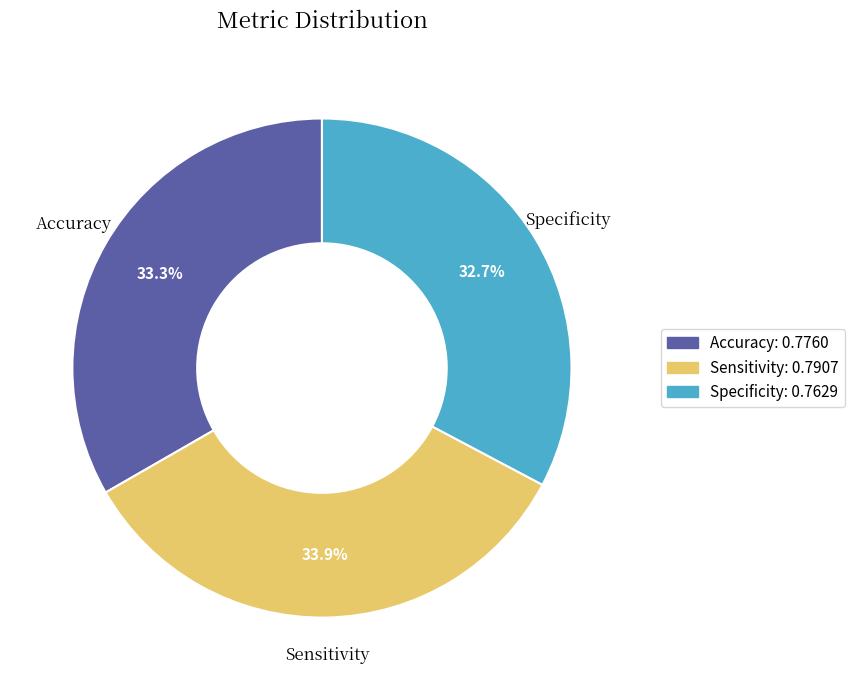

Does Sensitivity account for over 50% of the chart?

No